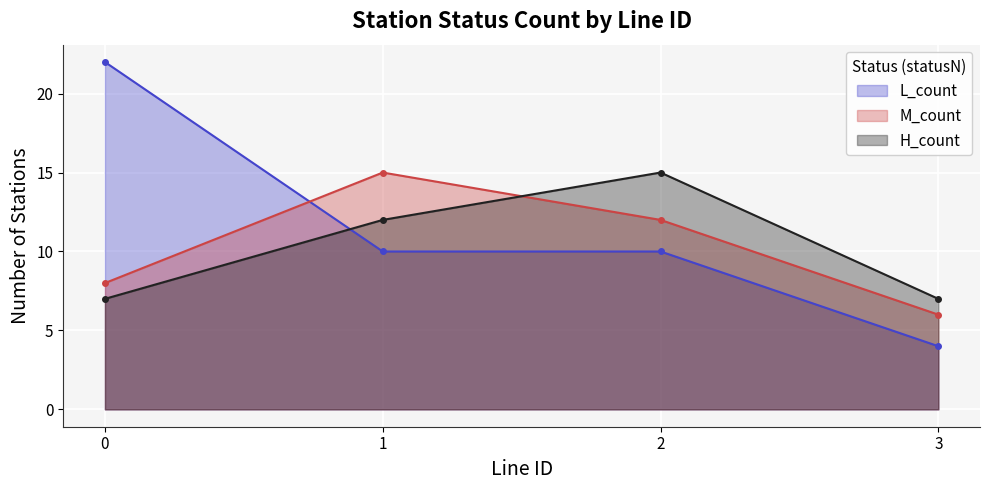

What is the value of the H_count point at the 3rd from the left?

15